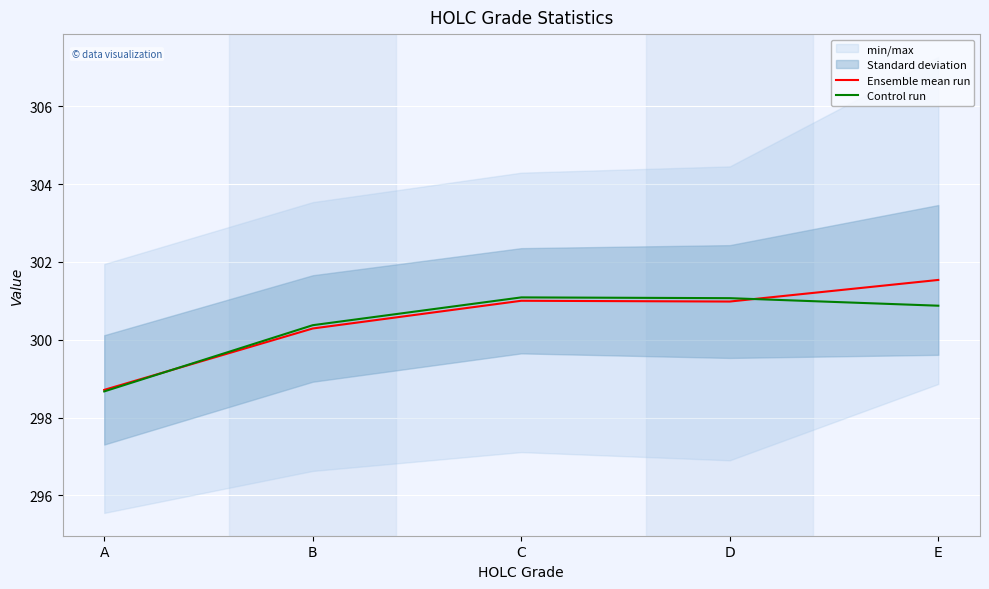

What value does the Control run series have at A?

298.7